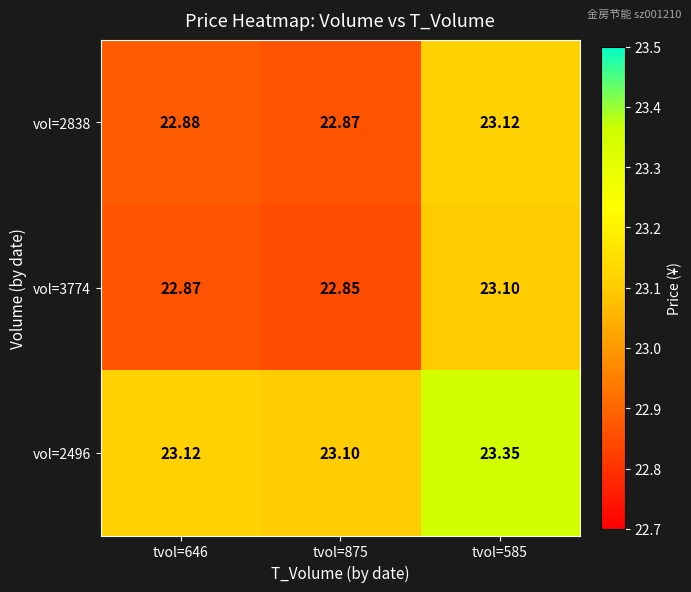

Is the value of vol=2496 at tvol=875 greater than the value of vol=3774 at tvol=646?

Yes